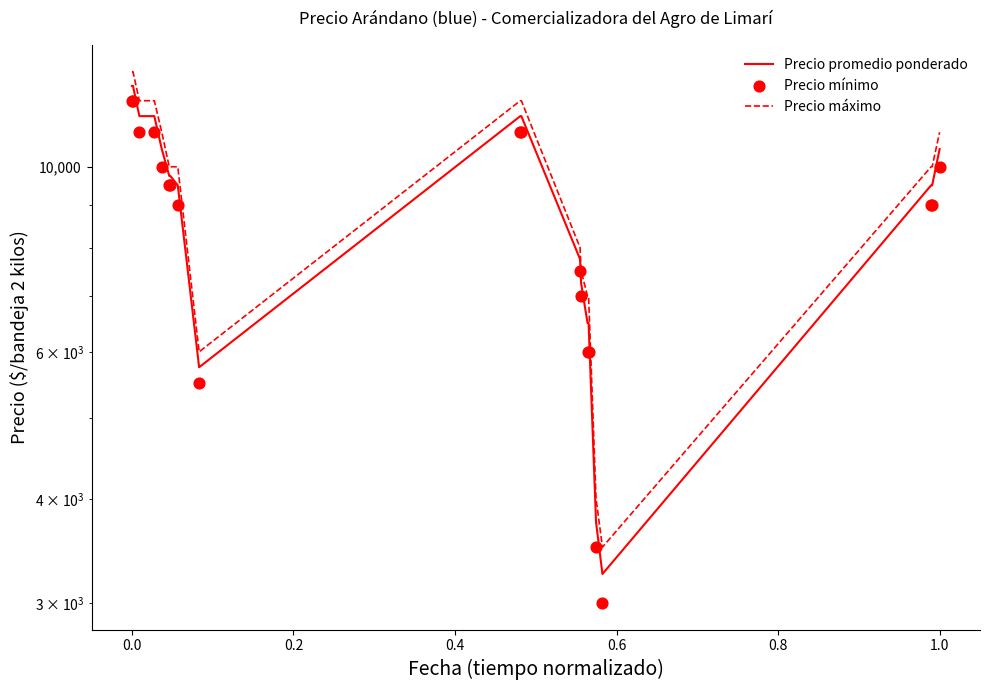

Which series has the largest total across all categories?

Precio máximo